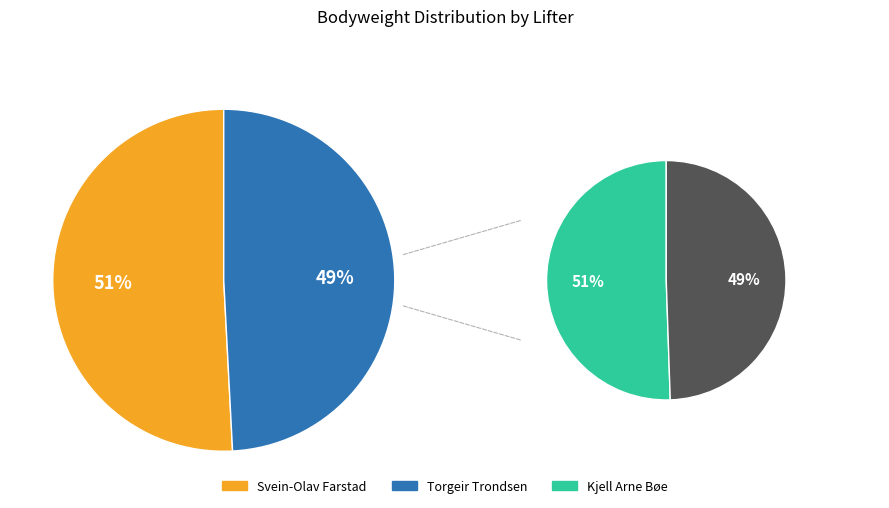

Does Torgeir Trondsen represent more than half of the total?

No